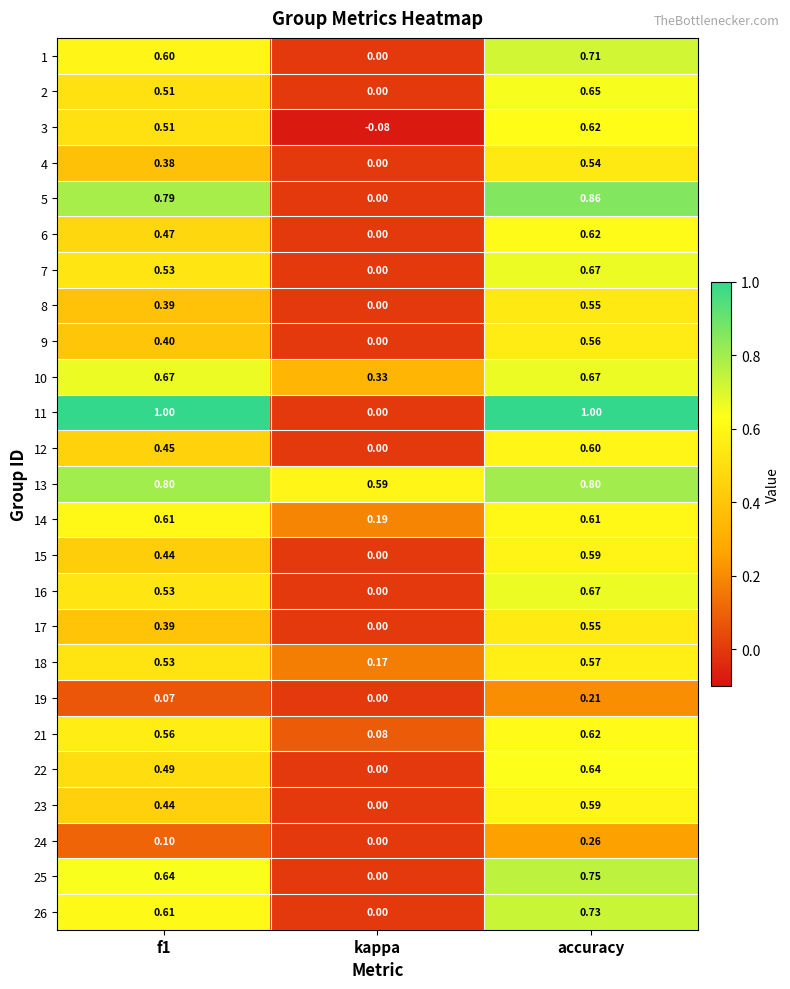

At how many categories does at least one series exceed 0?

3